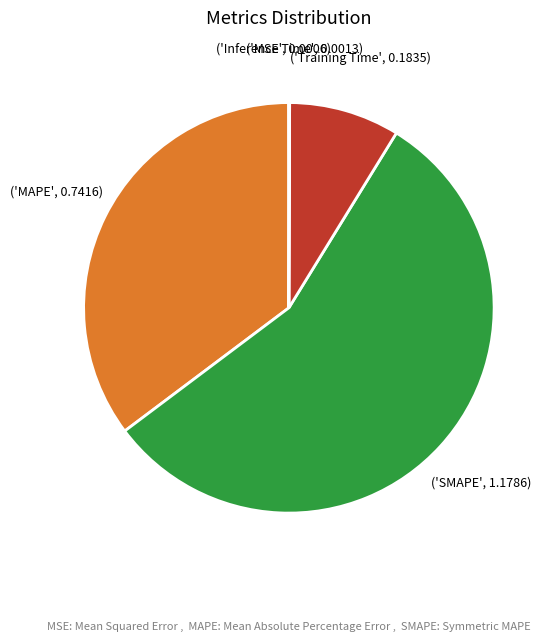

Is there any slice that represents more than half of the pie?

Yes